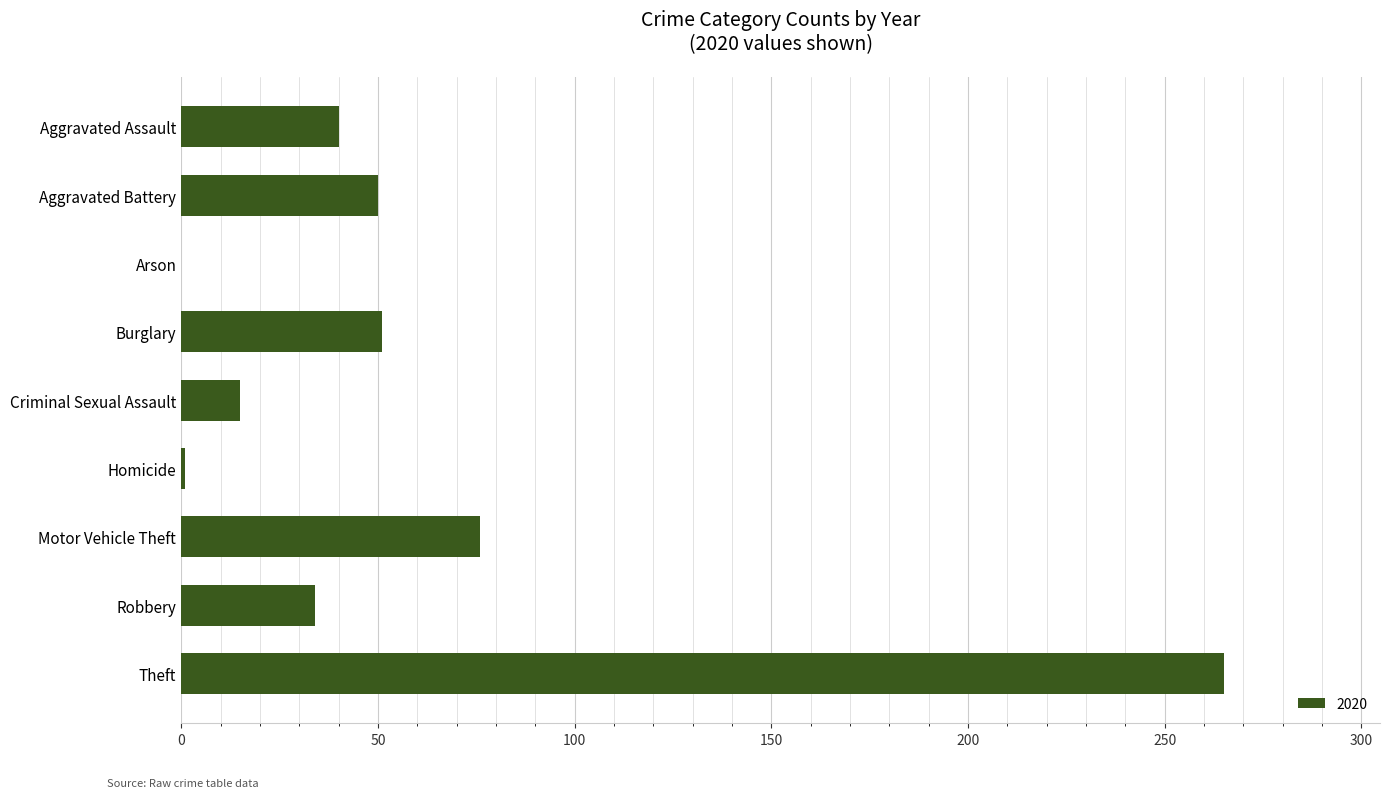

Is it true that the value at Criminal Sexual Assault is 15?

True